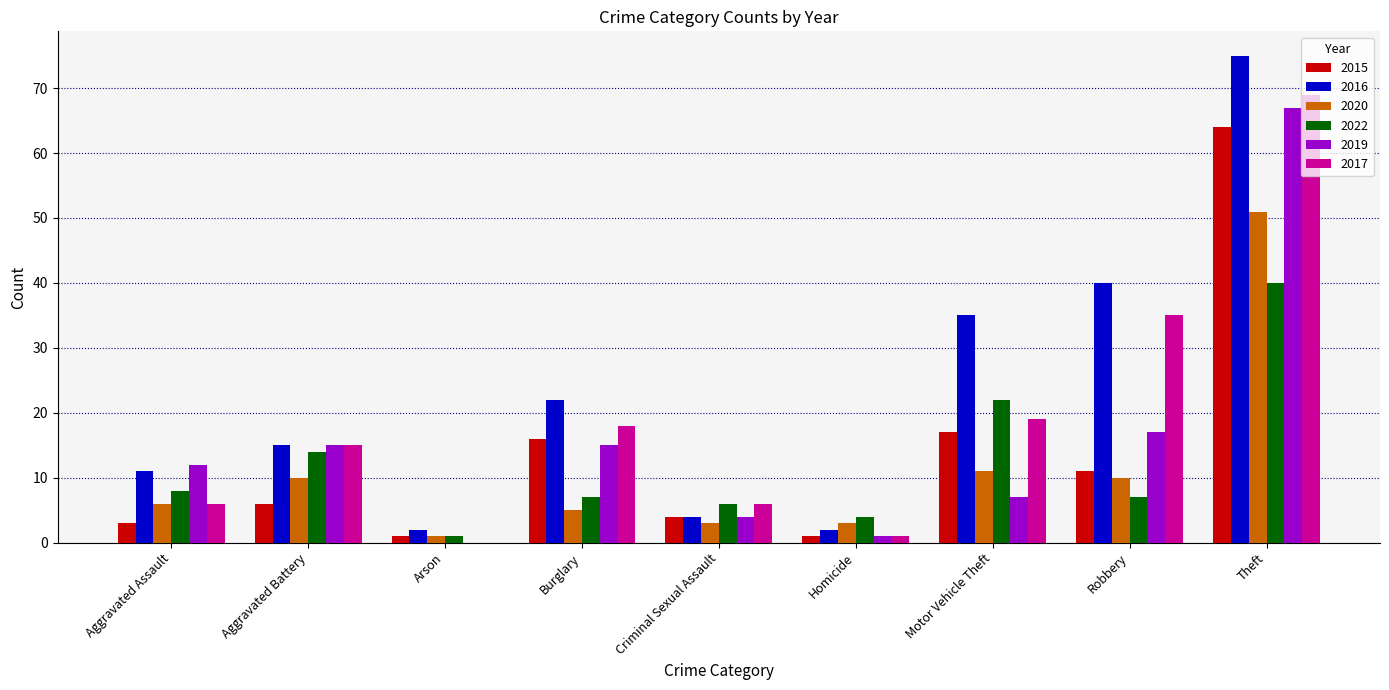

Does the chart contain stacked bars?

No